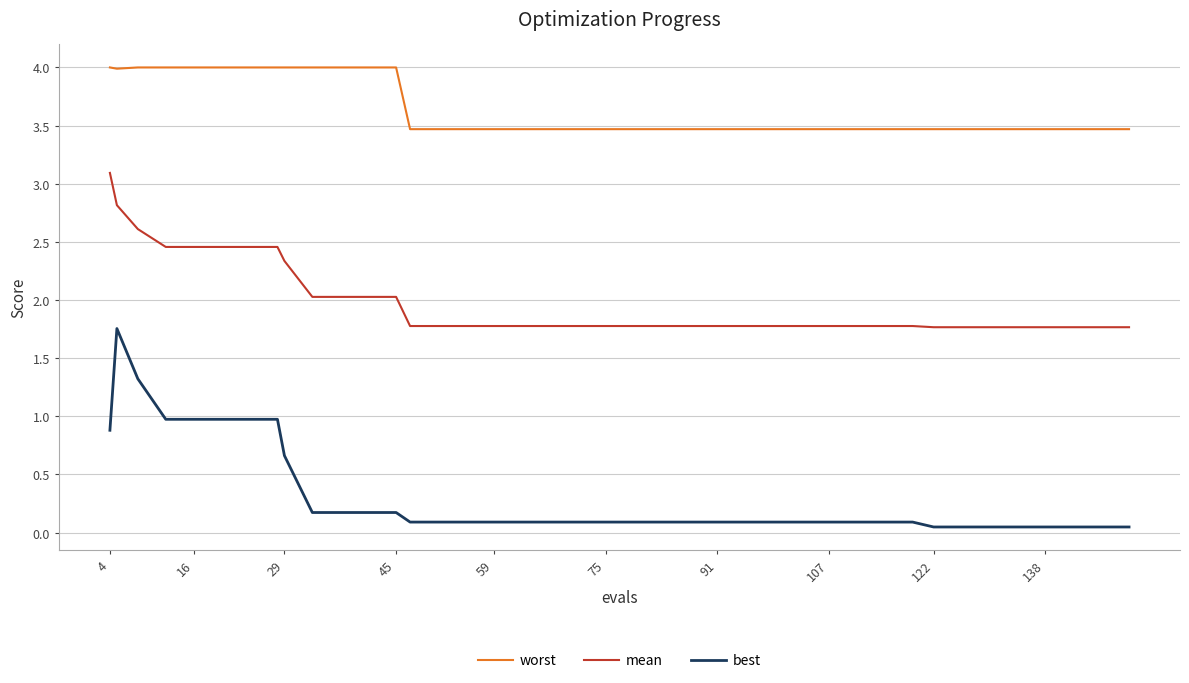

Which series has the widest spread of values?

best